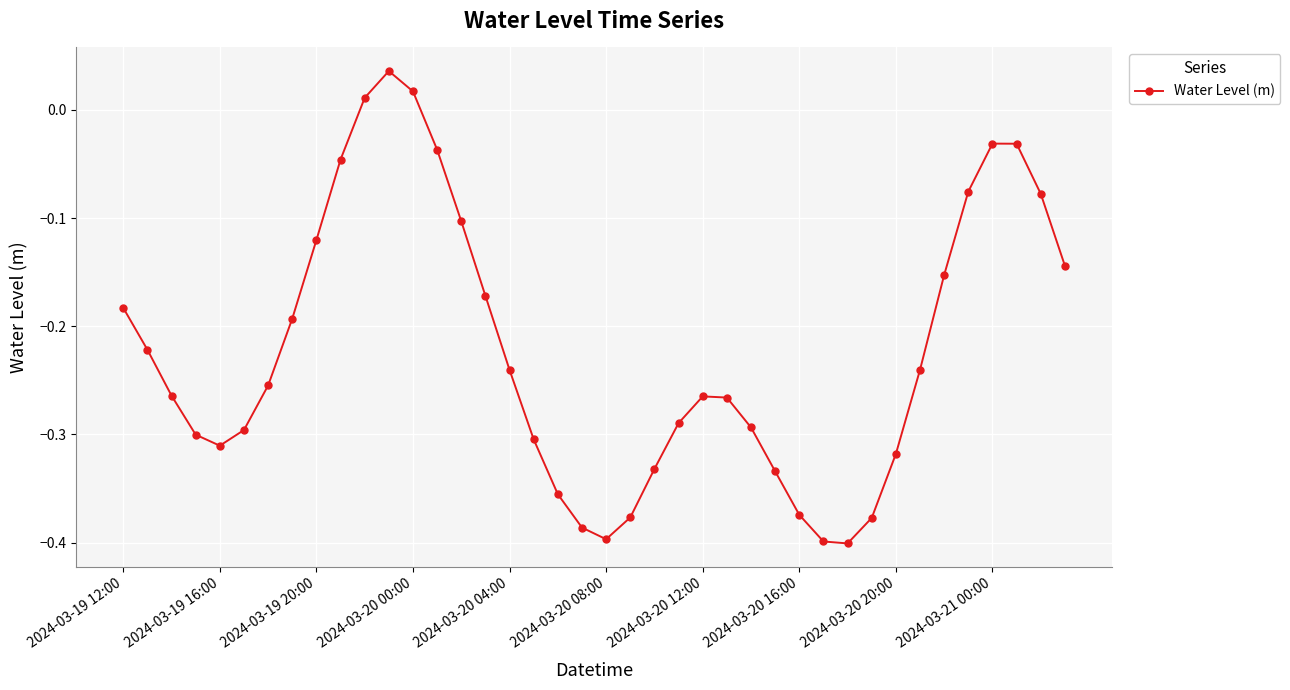

Count the number of values greater than 0.

3